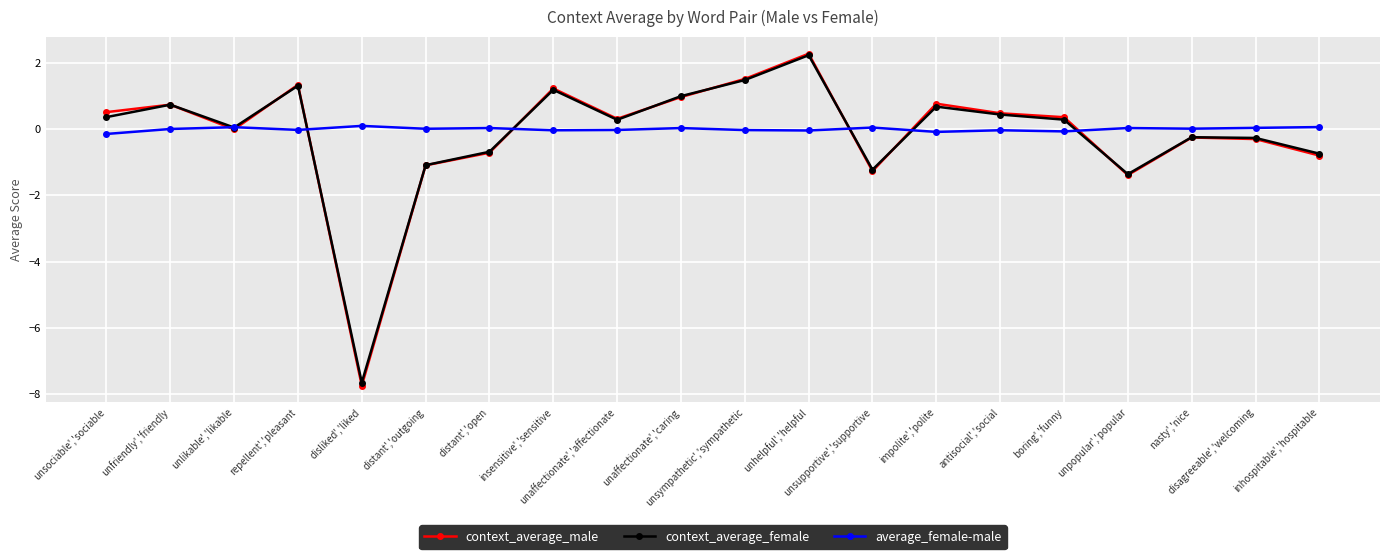

True or false: context_average_male has more than 2 interior local peaks.

True